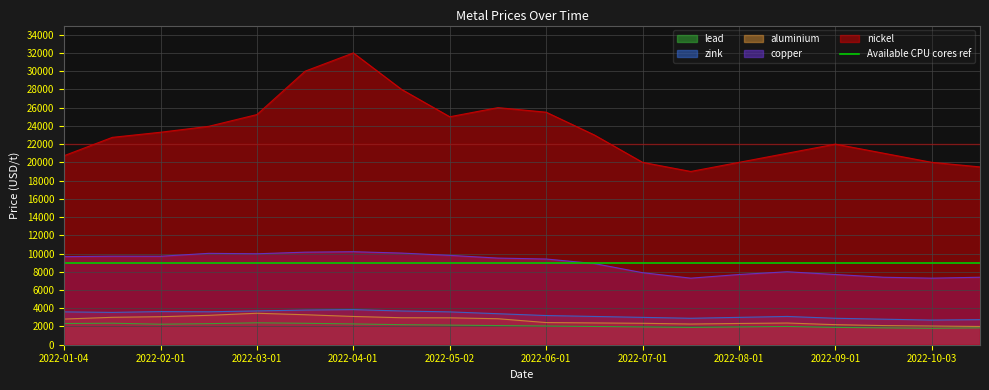

Which series has the widest spread of values?

nickel